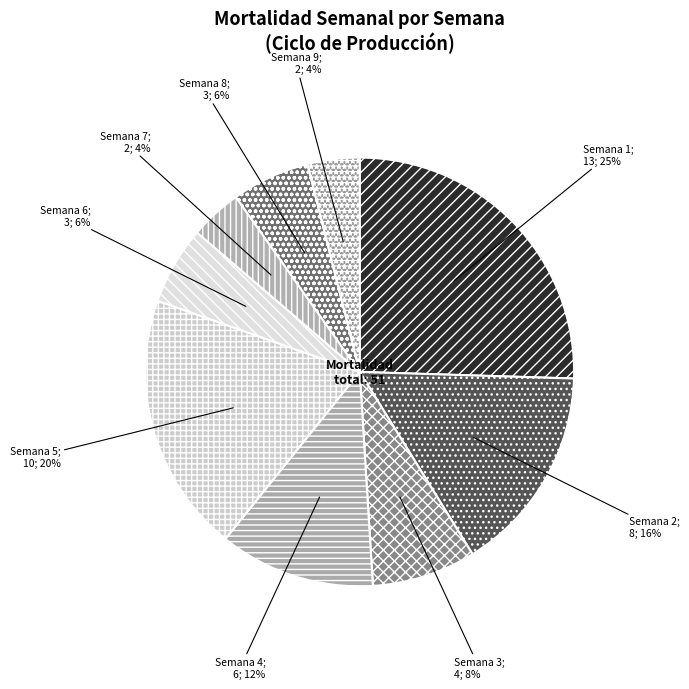

What is the largest slice in the pie chart?

Semana 1